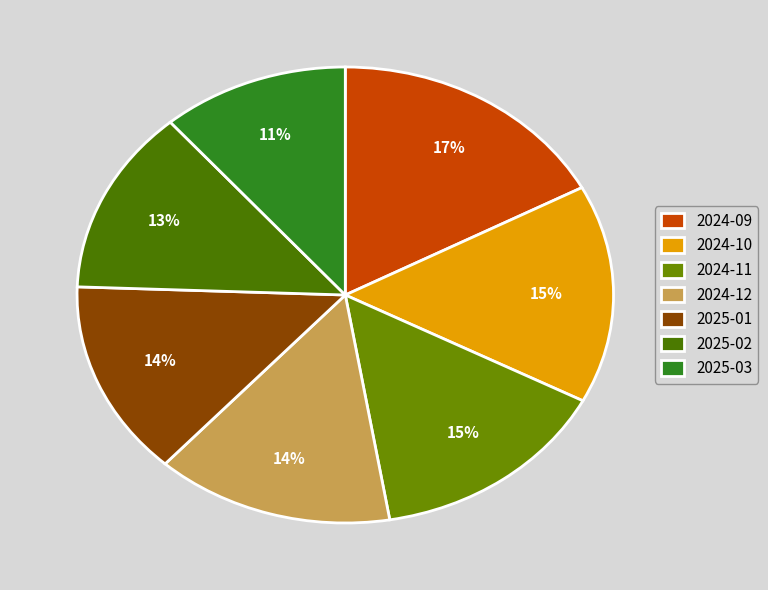

Which category has the smallest portion of the pie?

2025-03